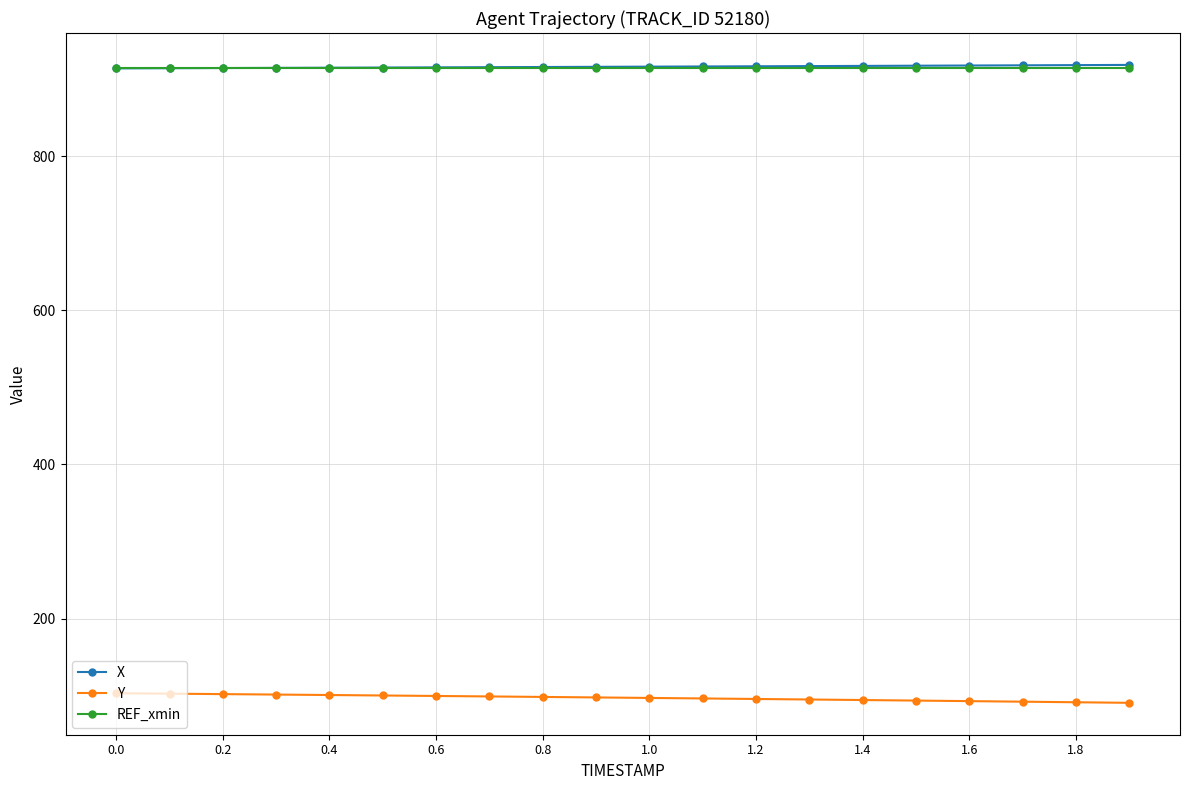

What is the maximum value for X?

918.6